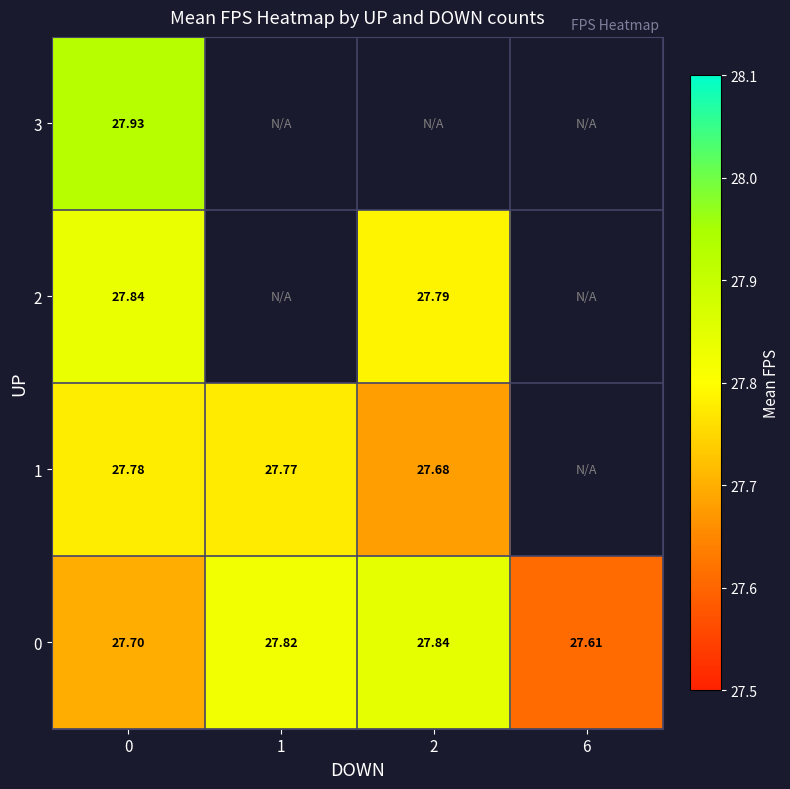

What is the lowest value of the 0 series?

27.6